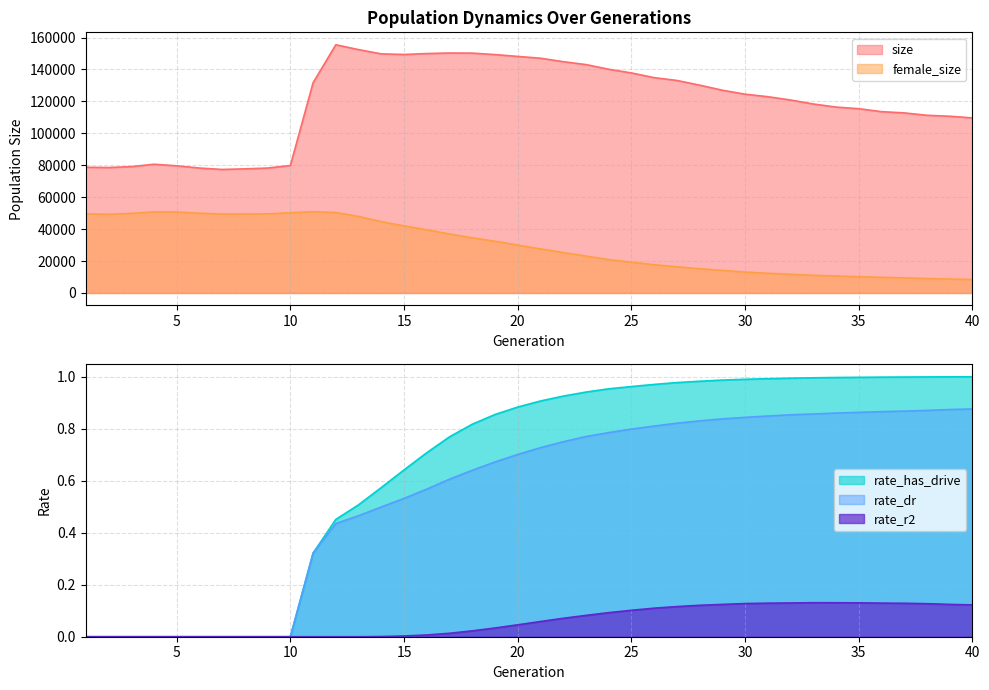

What are all the series names shown in the legend?

size, female_size, rate_dr, rate_r2, rate_has_drive